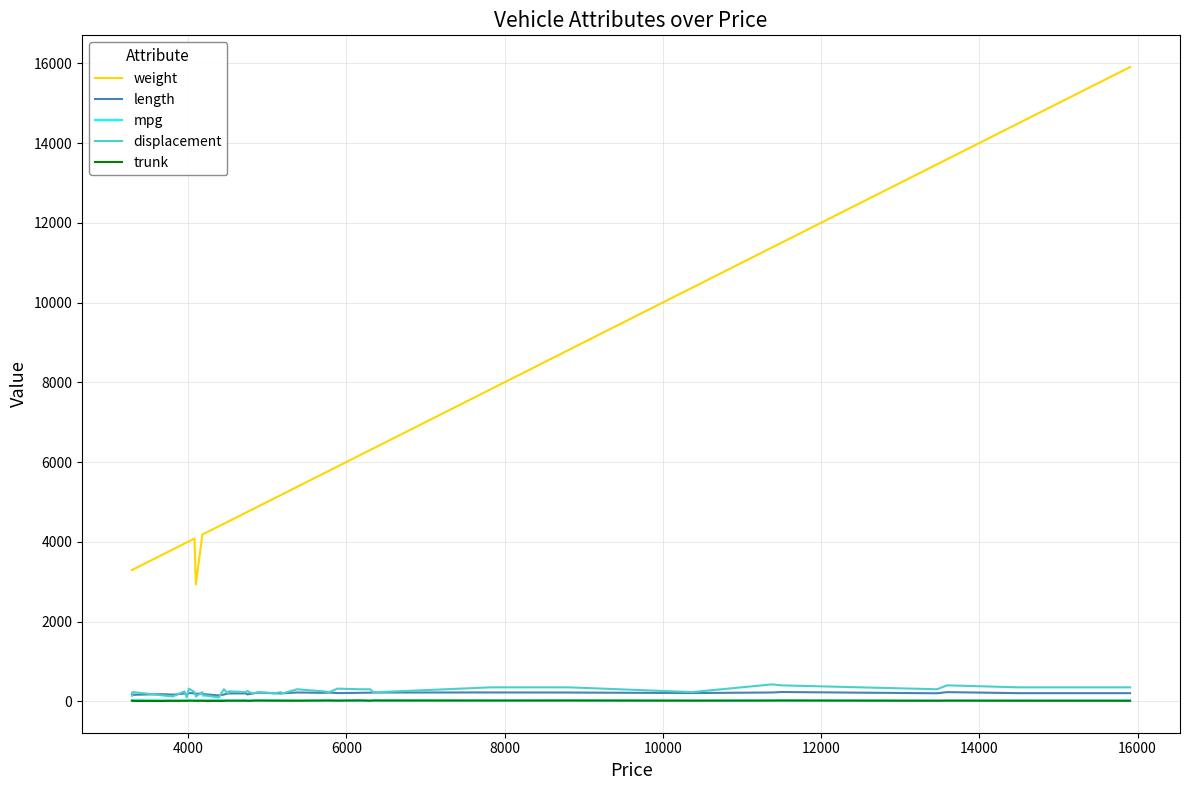

Which series has the largest range (max minus min)?

weight